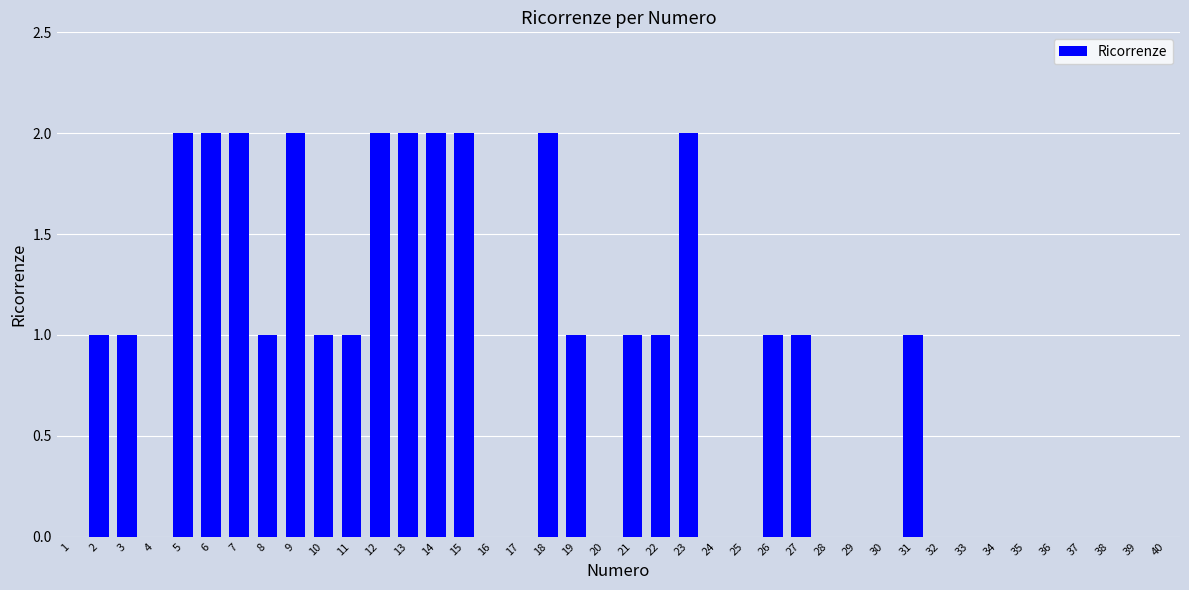

Between 33 and 6, which is larger?

6